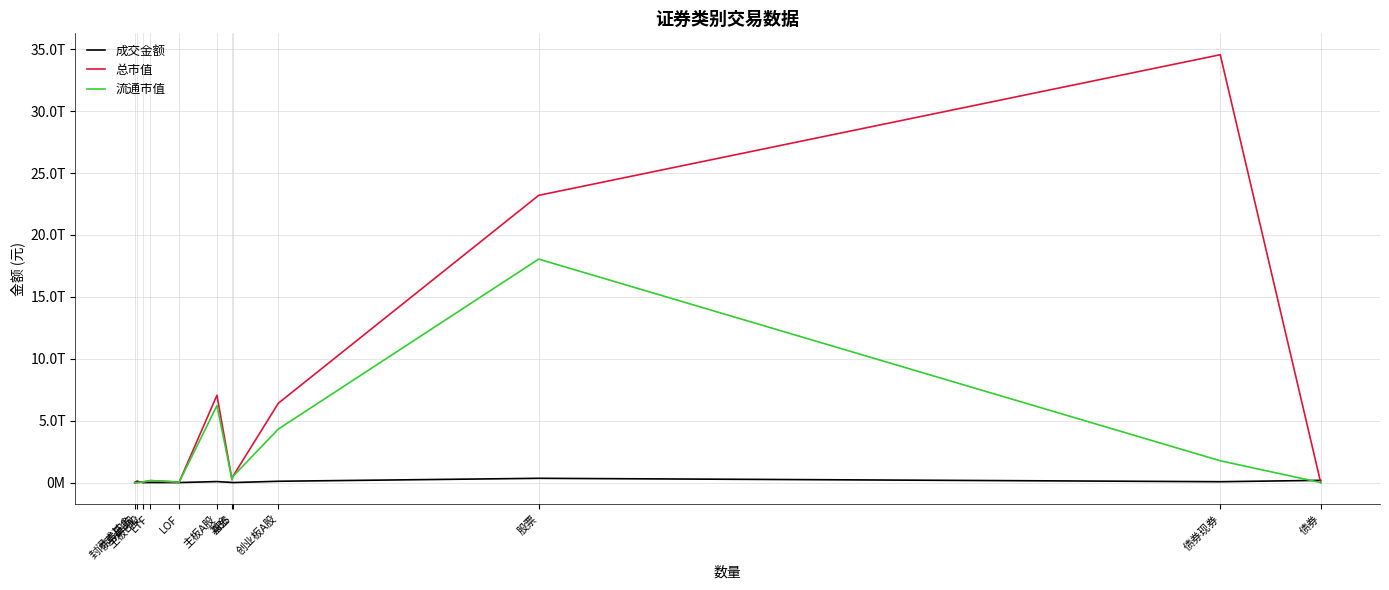

Is this an area chart (filled region under the line)?

No